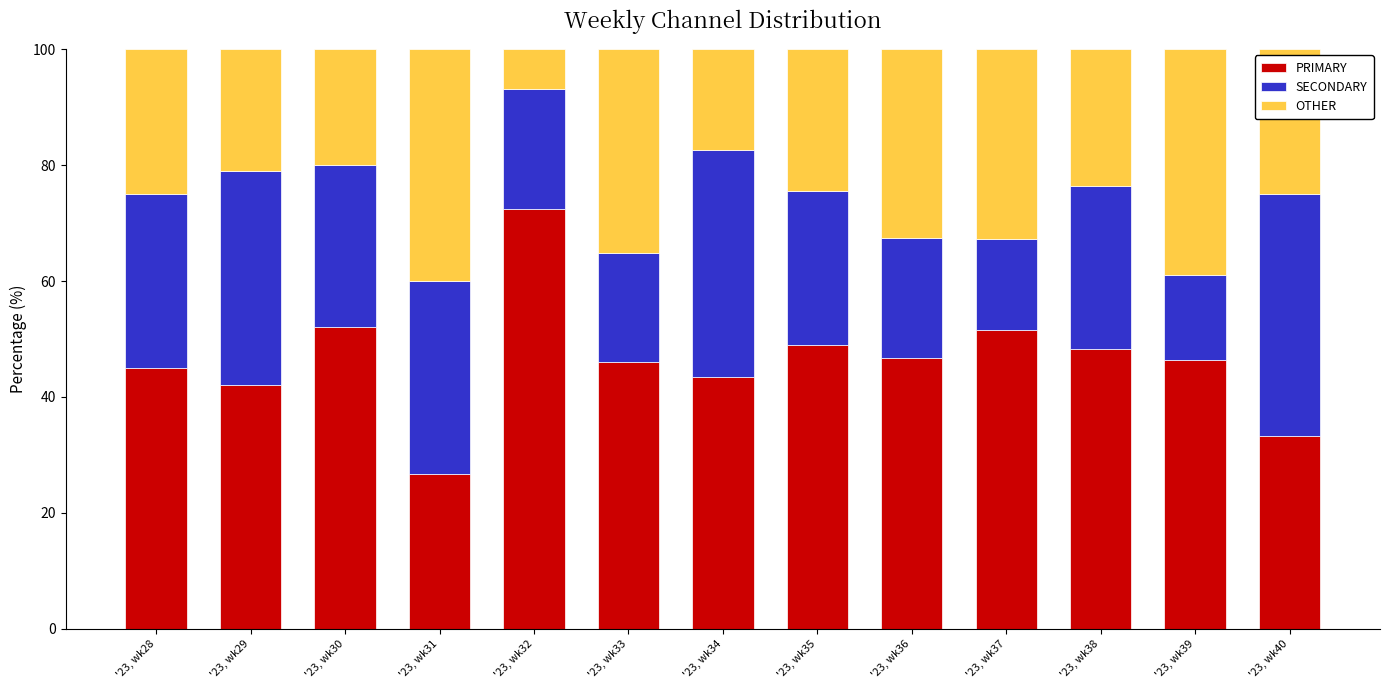

What is the total value across all series at '23, wk31?

100.0